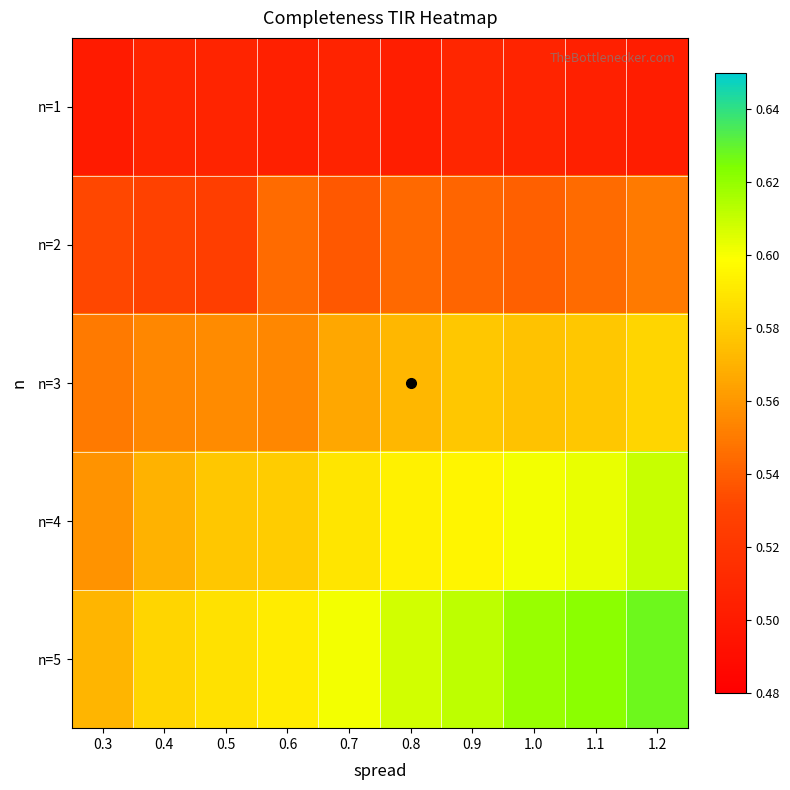

Which label corresponds to the largest value in the chart?

1.2